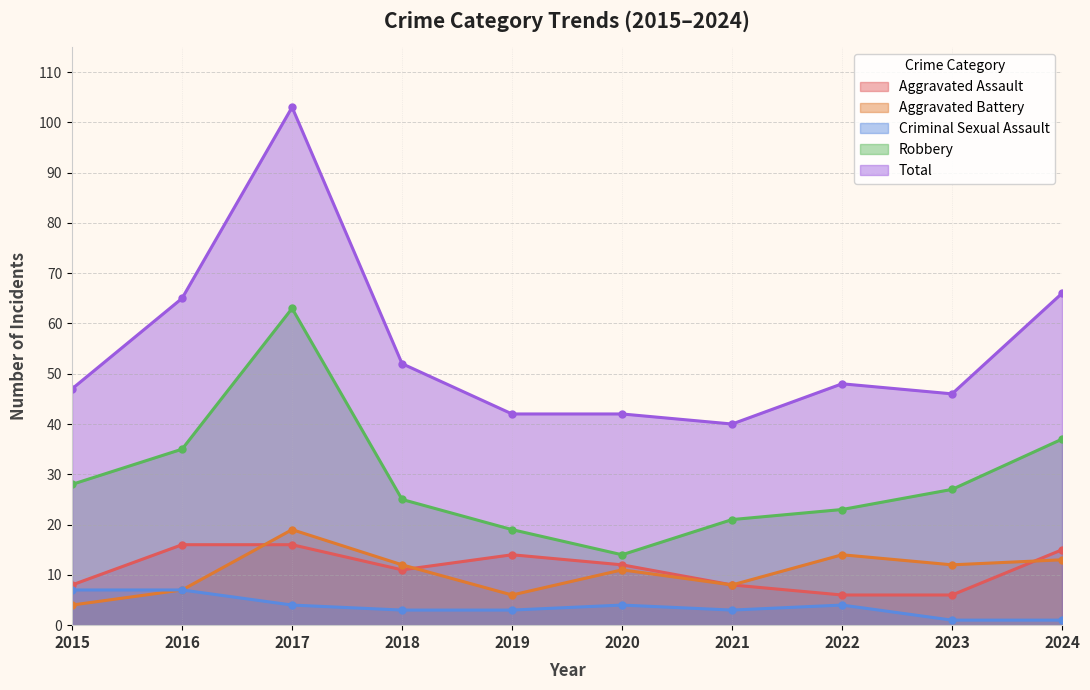

What is the sum of all Criminal Sexual Assault values?

37